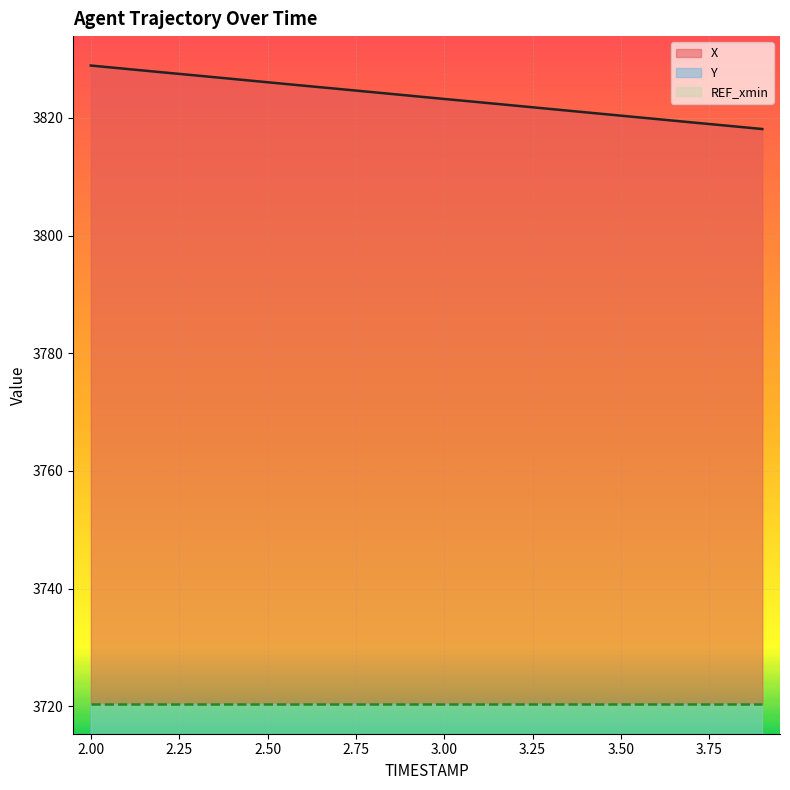

At how many categories does at least one series exceed 2438?

20